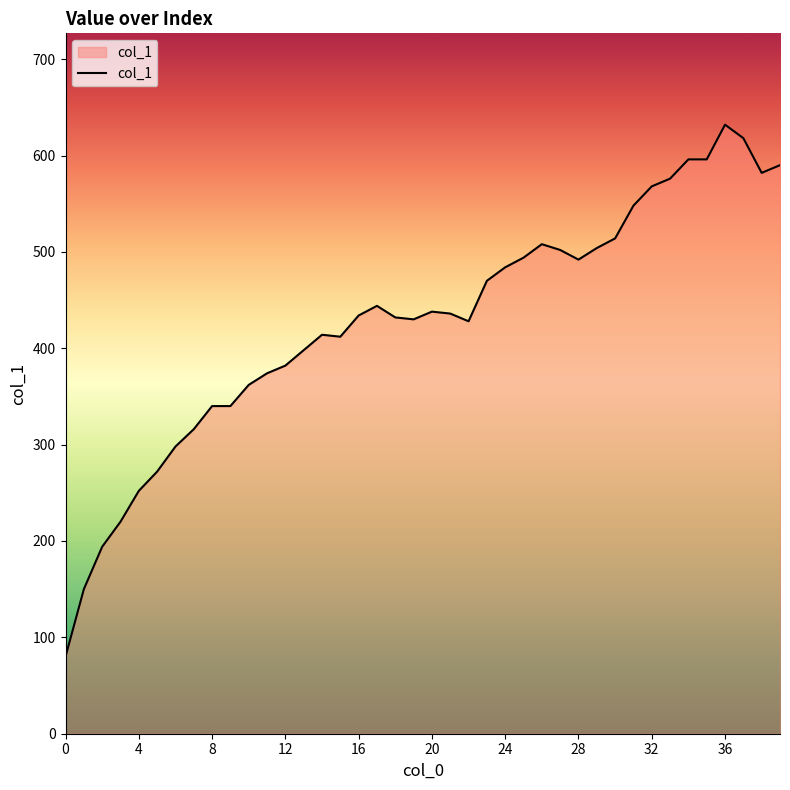

What is the greatest value displayed?

632